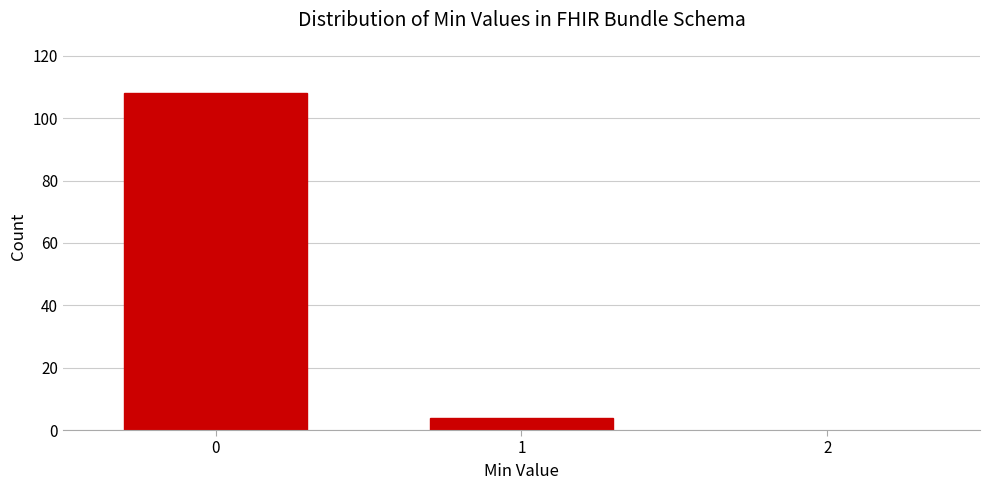

Reading left to right, extract all data points from this chart.

108	4